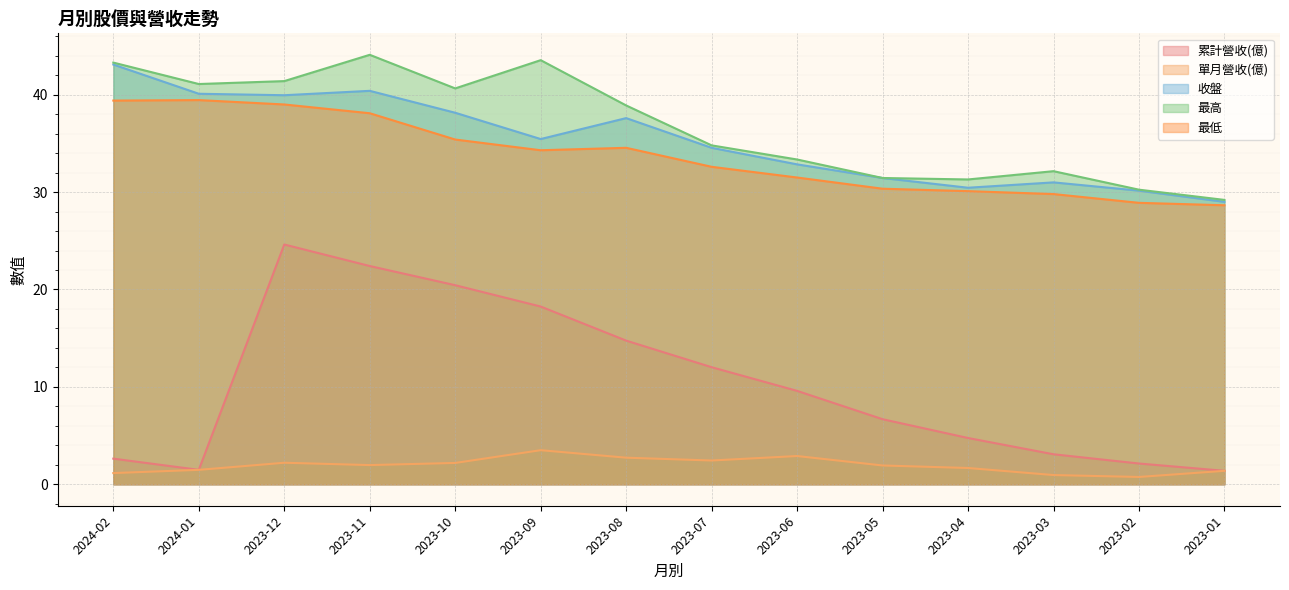

True or false: 累計營收(億) and 收盤 cross at least once.

False